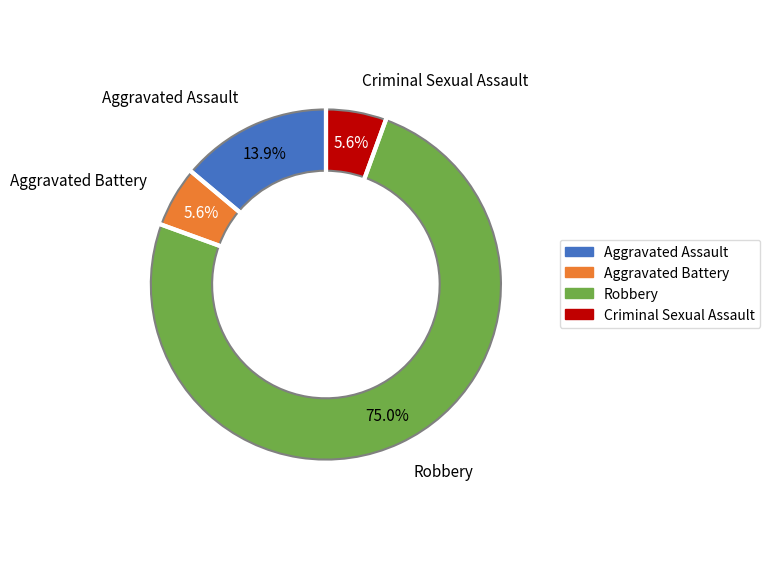

What is the largest slice in the pie chart?

Robbery